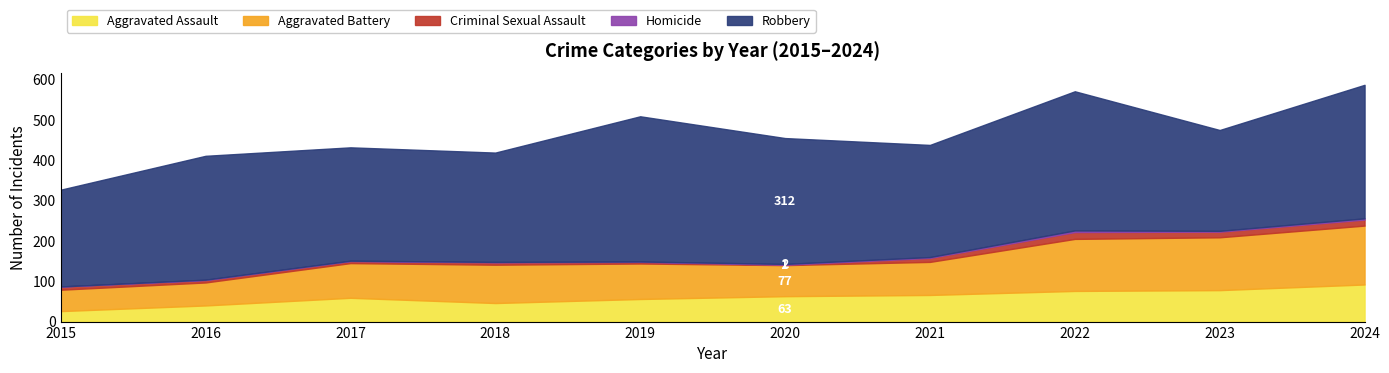

Which category has the lowest value across all series?

2015